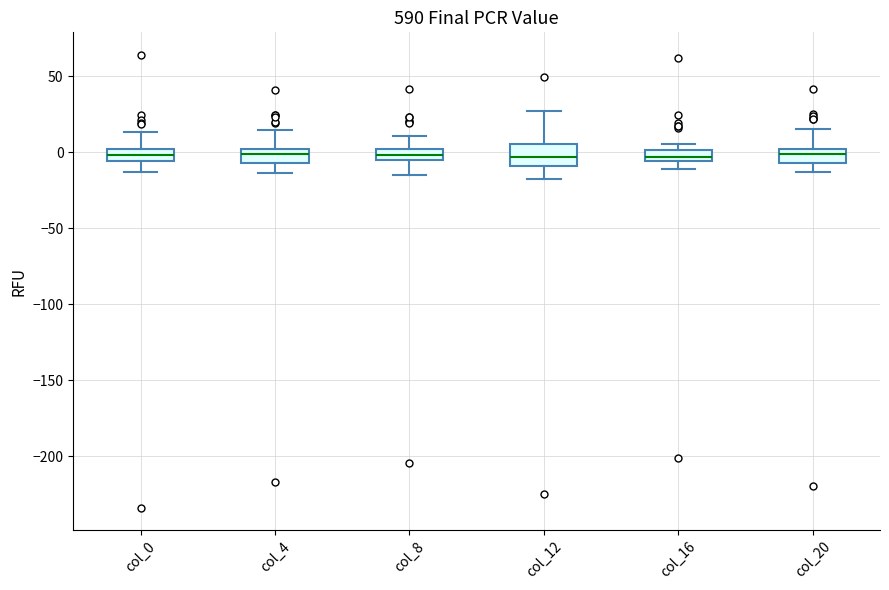

Where does the upper whisker of the box for col_20 end on the y-axis? The values are not printed on the chart, so give them approximately, as read against the axis.

15